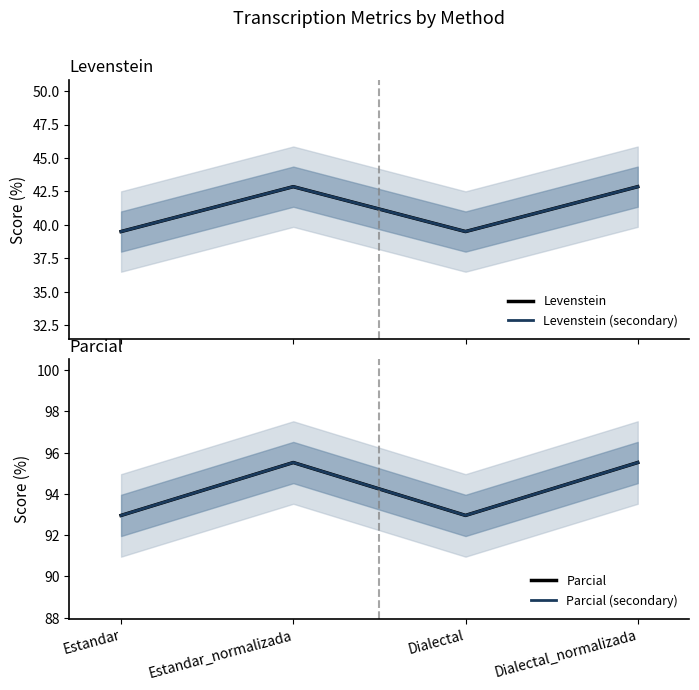

Where is the first local maximum for Parcial?

Estandar_normalizada